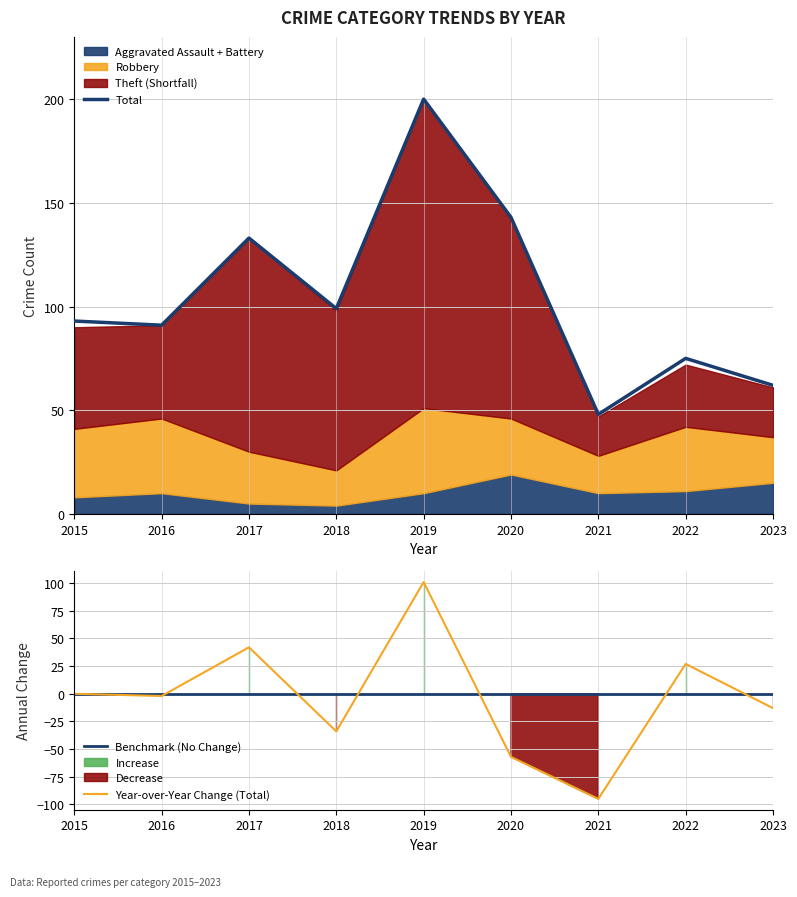

At how many categories does at least one series exceed 140?

2